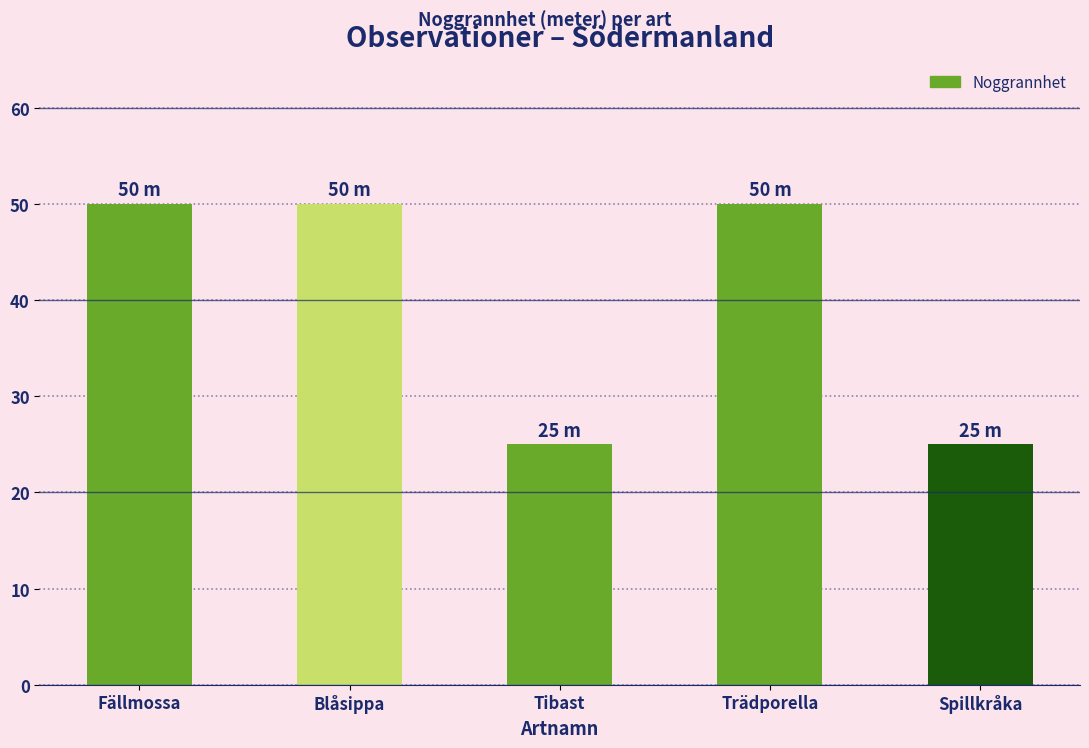

Reading right to left, what are all the values shown in this chart?

Spillkråka=25	Trädporella=50	Tibast=25	Blåsippa=50	Fällmossa=50